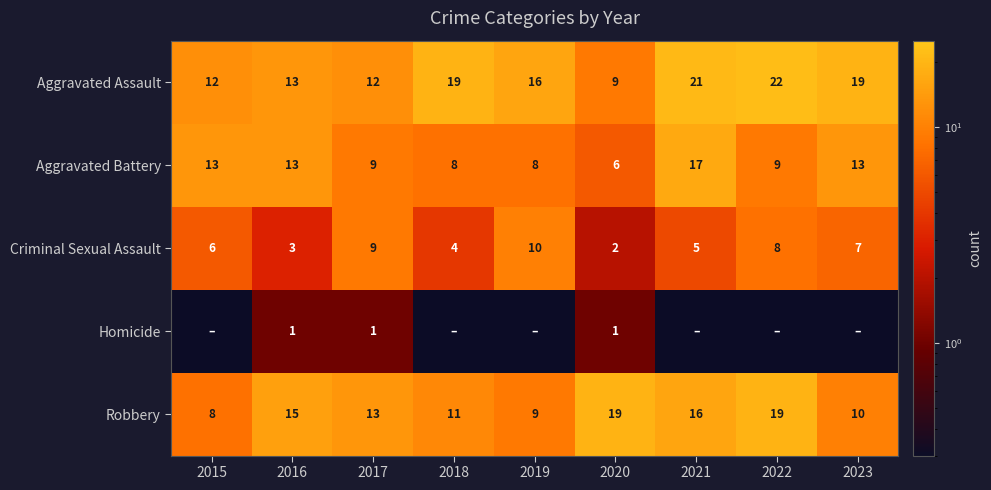

How many series are shown in this chart?

5